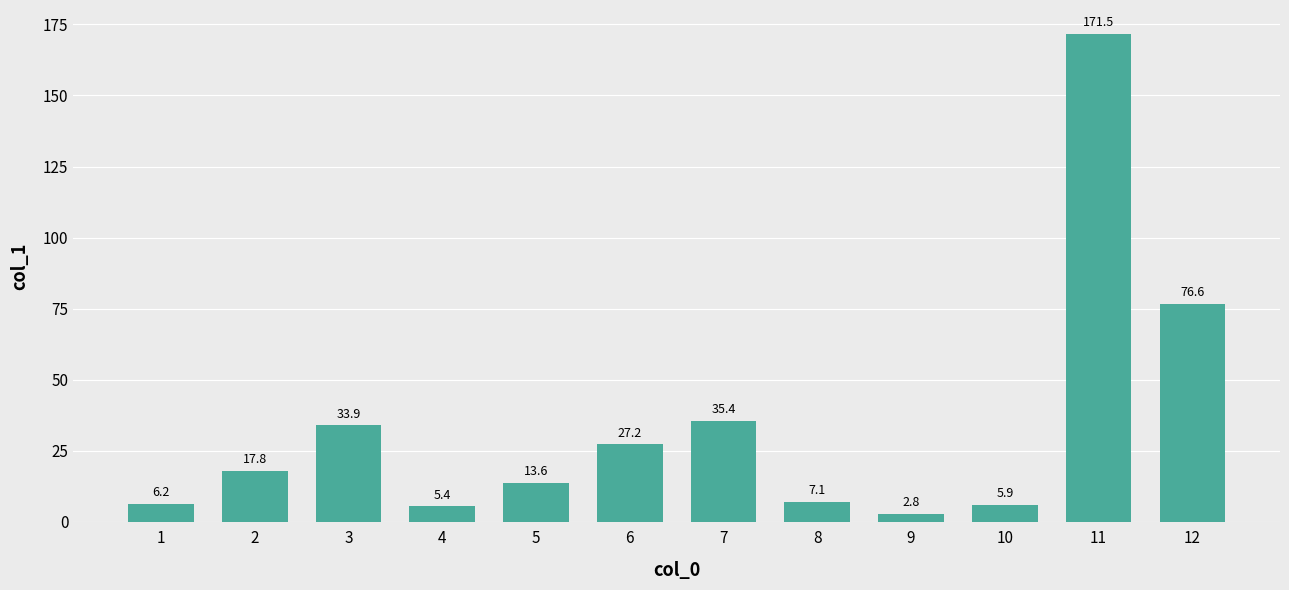

Rank the categories by value from lowest to highest.

9, 4, 10, 1, 8, 5, 2, 6, 3, 7, 12, 11